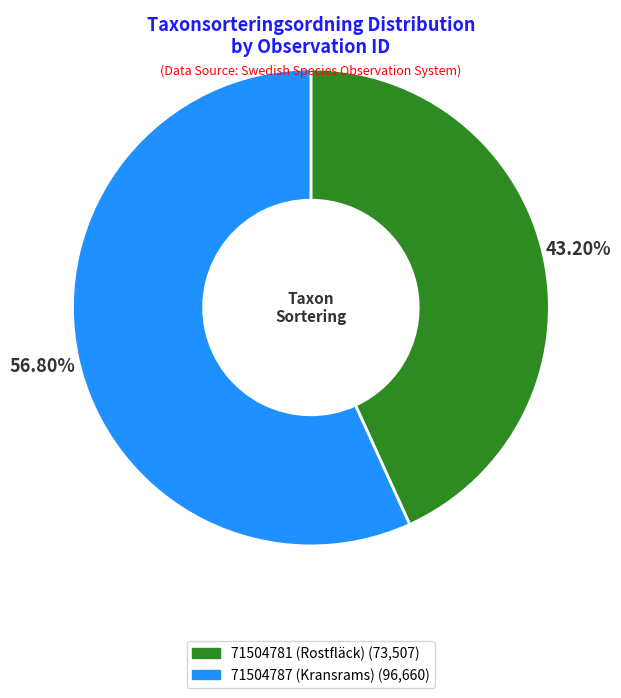

To the nearest percent, what is the difference between the largest and smallest slice percentages?

14%